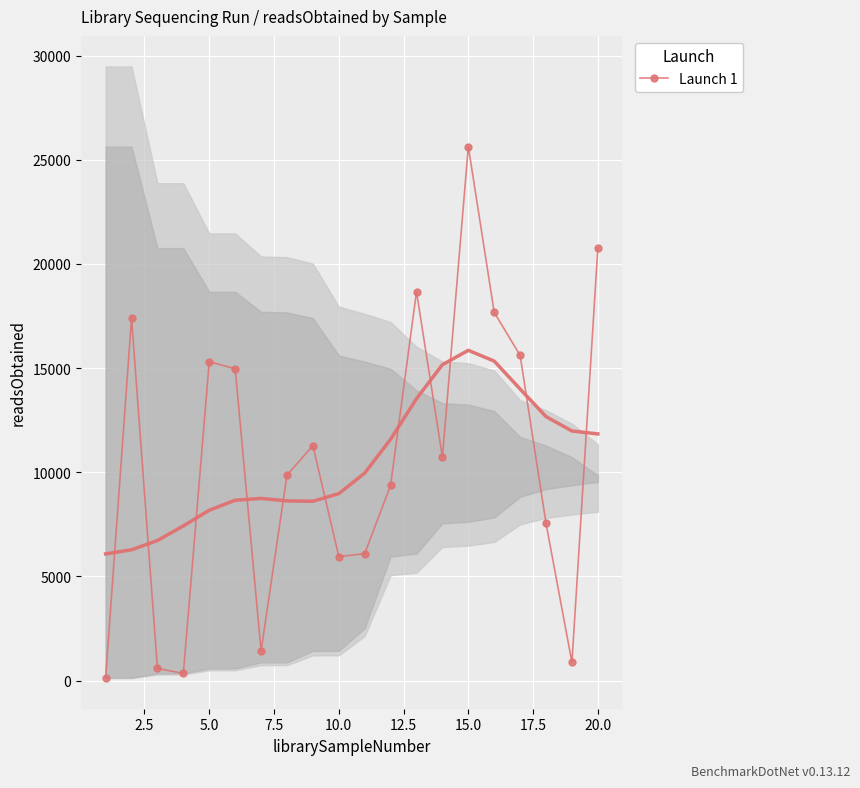

The value of Launch 1 at 20.0 is 20760. True or false?

True